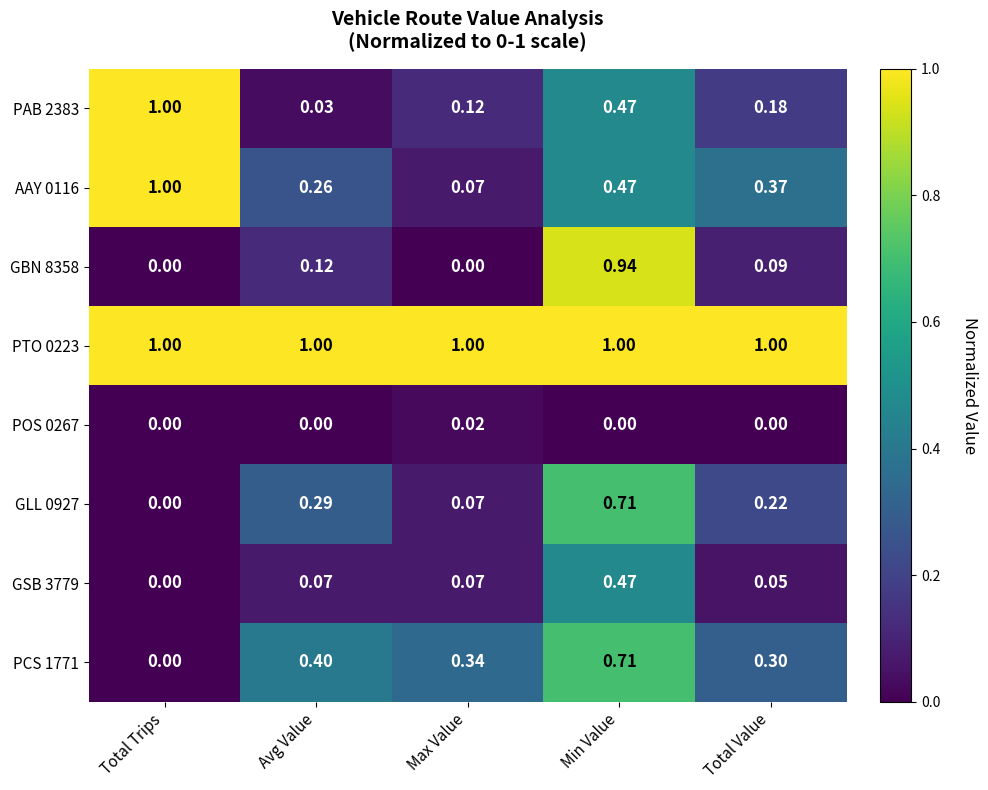

At which label does GLL 0927 reach its peak?

Min Value